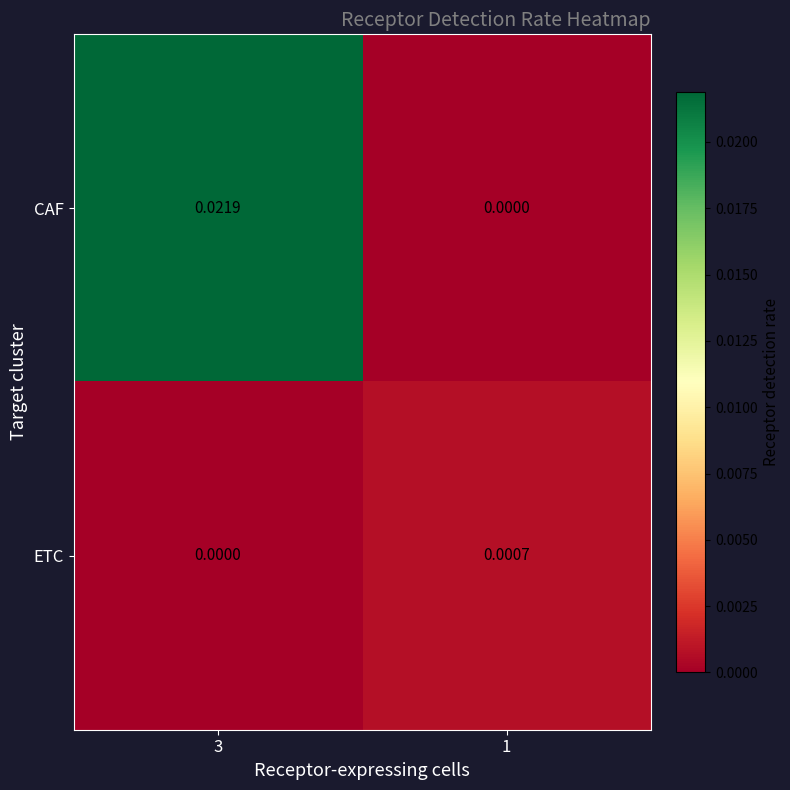

Which series has the largest total across all categories?

CAF